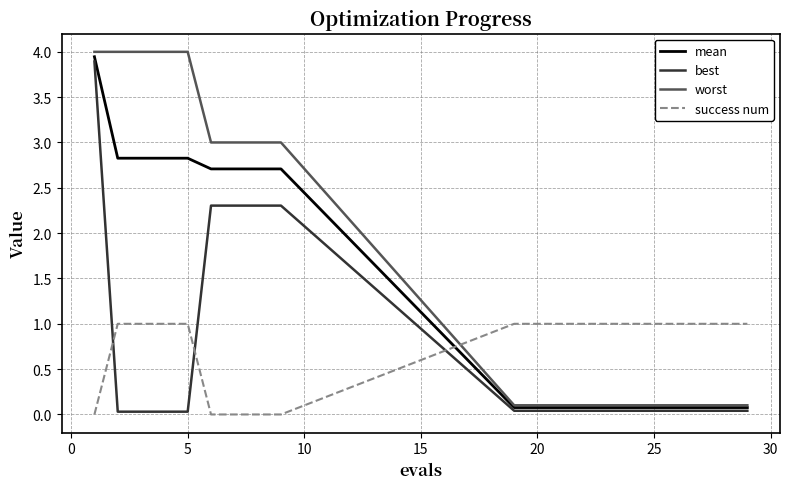

After their last crossing, which series has the higher values: success num or worst?

success num